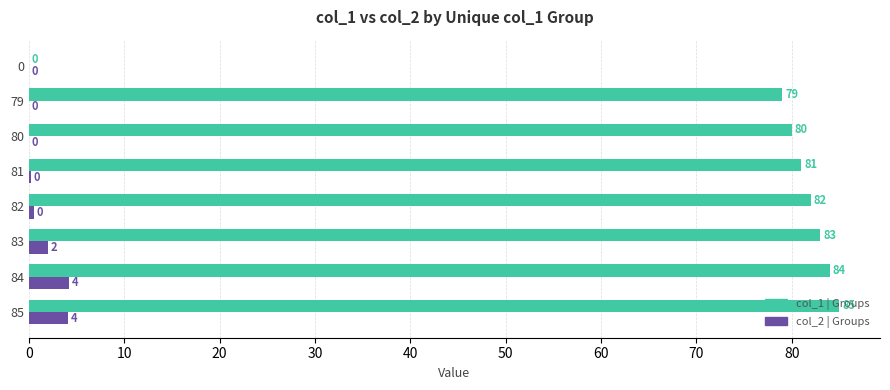

What is the total value across all series at 79?

79.0